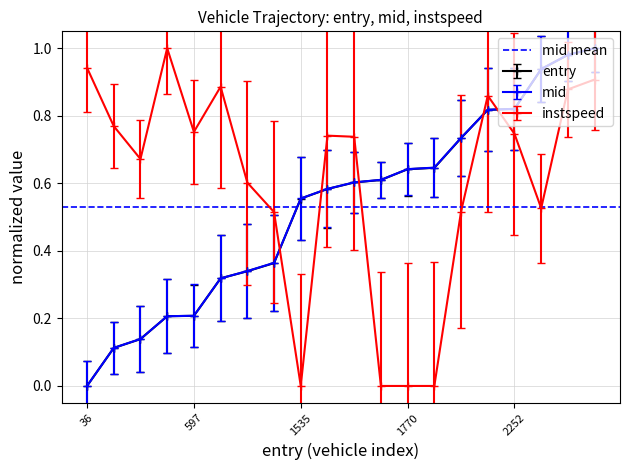

List the series in order of their peak value, lowest first.

entry, mid, instspeed